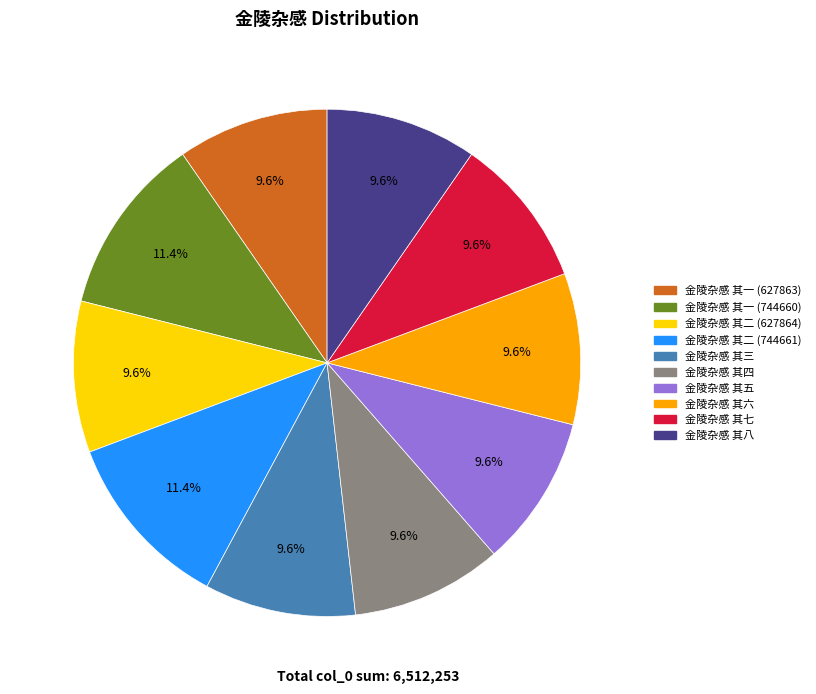

What percentage is NOT represented by 金陵杂感 其八?

90.4%